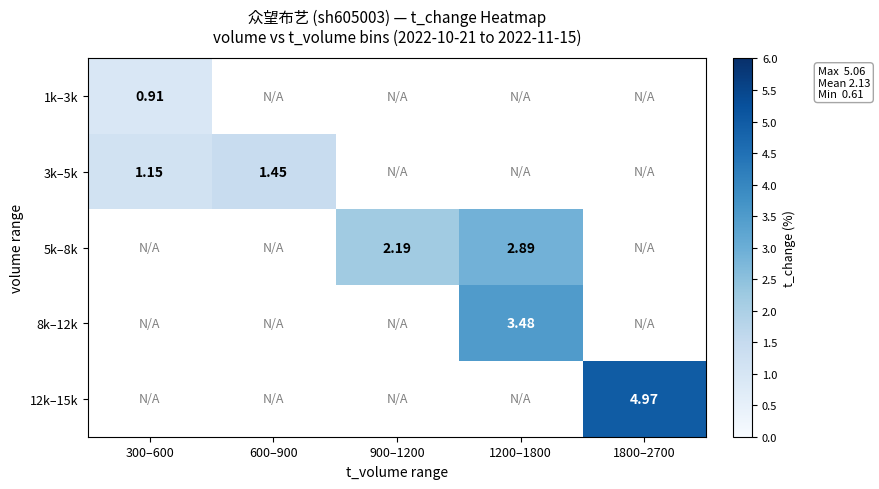

Between 600–900 and 900–1200, which is larger?

900–1200